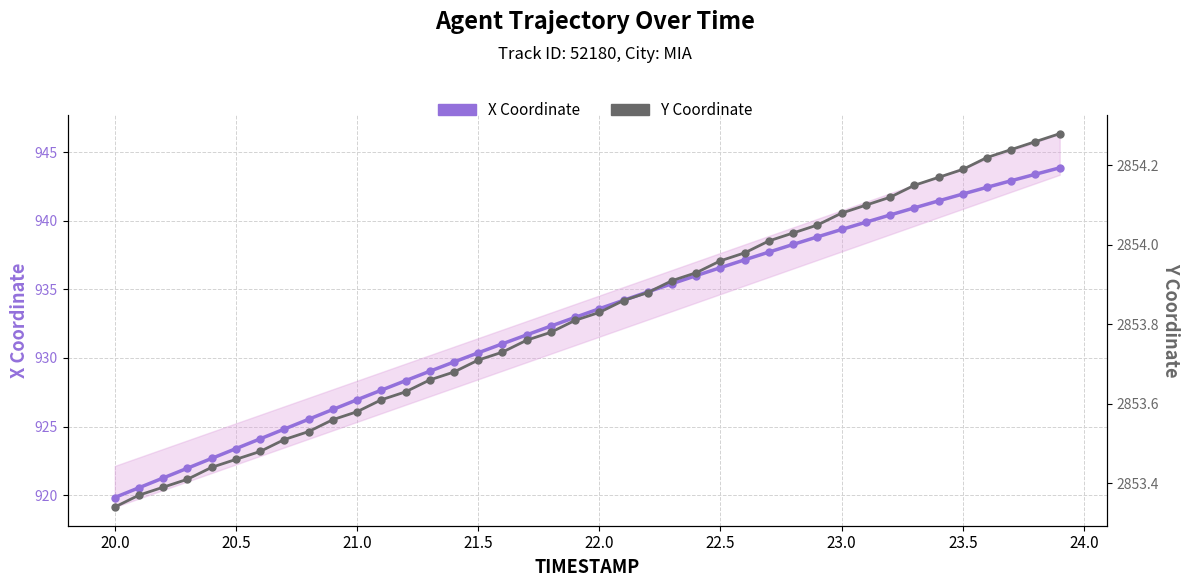

The value of X Coordinate at 39 is 1470.4. True or false?

False